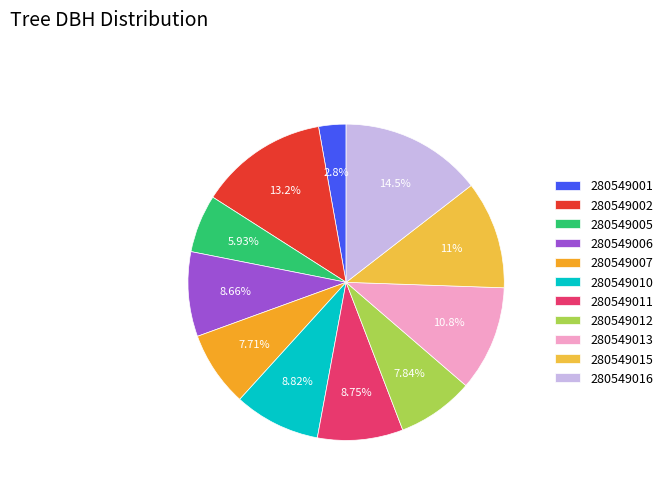

True or false: 280549001 accounts for 1% of the total.

False